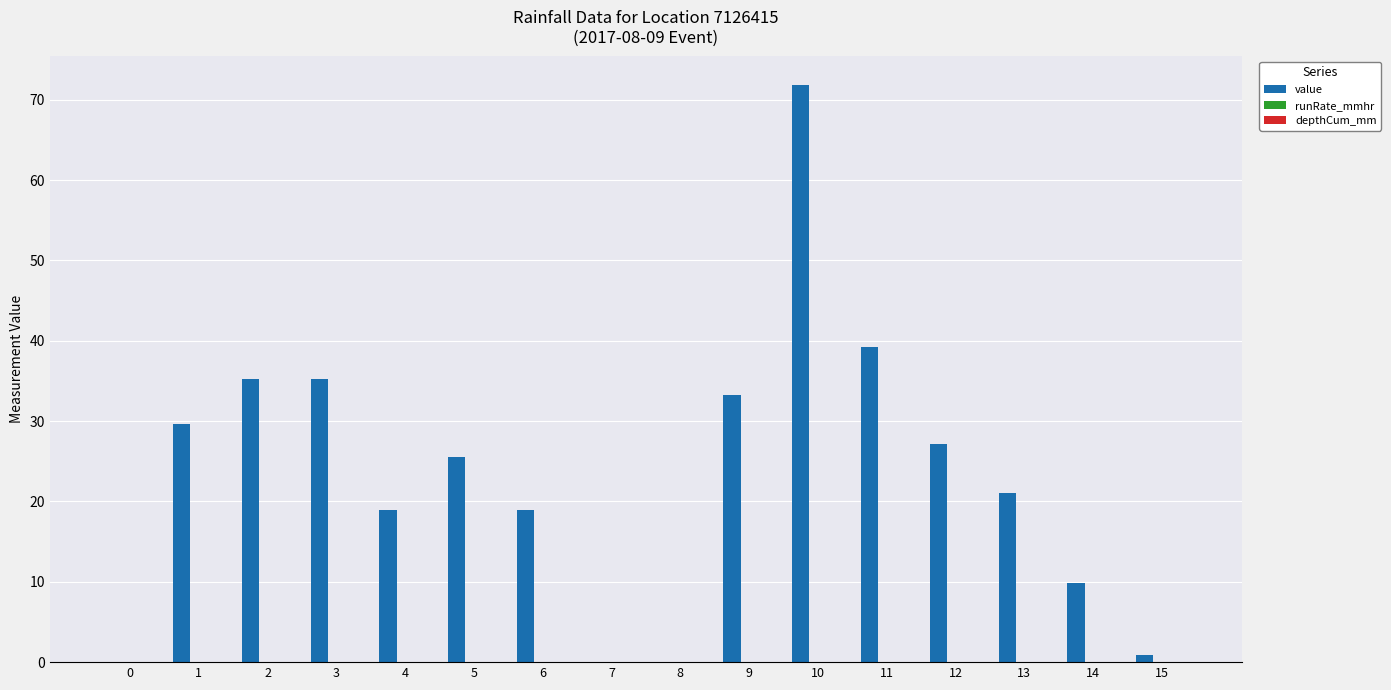

True or false: value has a value of 18.7 at 12.

False